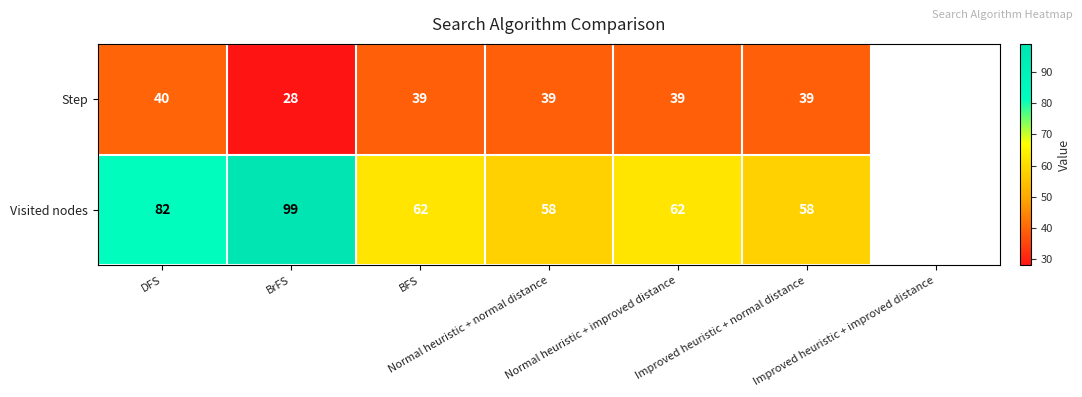

Rank the series by their maximum value, from highest to lowest.

Visited nodes, Step